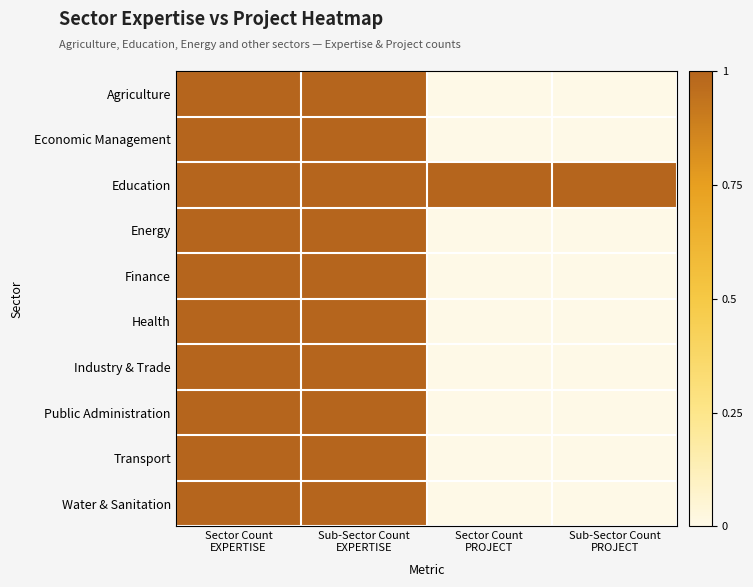

Reading right to left, extract all data points from this chart.

Agriculture: Sub-Sector Count
PROJECT=0	Sector Count
PROJECT=0	Sub-Sector Count
EXPERTISE=1	Sector Count
EXPERTISE=1
Economic Management: Sub-Sector Count
PROJECT=0	Sector Count
PROJECT=0	Sub-Sector Count
EXPERTISE=1	Sector Count
EXPERTISE=1
Education: Sub-Sector Count
PROJECT=1	Sector Count
PROJECT=1	Sub-Sector Count
EXPERTISE=1	Sector Count
EXPERTISE=1
Energy: Sub-Sector Count
PROJECT=0	Sector Count
PROJECT=0	Sub-Sector Count
EXPERTISE=1	Sector Count
EXPERTISE=1
Finance: Sub-Sector Count
PROJECT=0	Sector Count
PROJECT=0	Sub-Sector Count
EXPERTISE=1	Sector Count
EXPERTISE=1
Health: Sub-Sector Count
PROJECT=0	Sector Count
PROJECT=0	Sub-Sector Count
EXPERTISE=1	Sector Count
EXPERTISE=1
Industry & Trade: Sub-Sector Count
PROJECT=0	Sector Count
PROJECT=0	Sub-Sector Count
EXPERTISE=1	Sector Count
EXPERTISE=1
Public Administration: Sub-Sector Count
PROJECT=0	Sector Count
PROJECT=0	Sub-Sector Count
EXPERTISE=1	Sector Count
EXPERTISE=1
Transport: Sub-Sector Count
PROJECT=0	Sector Count
PROJECT=0	Sub-Sector Count
EXPERTISE=1	Sector Count
EXPERTISE=1
Water & Sanitation: Sub-Sector Count
PROJECT=0	Sector Count
PROJECT=0	Sub-Sector Count
EXPERTISE=1	Sector Count
EXPERTISE=1